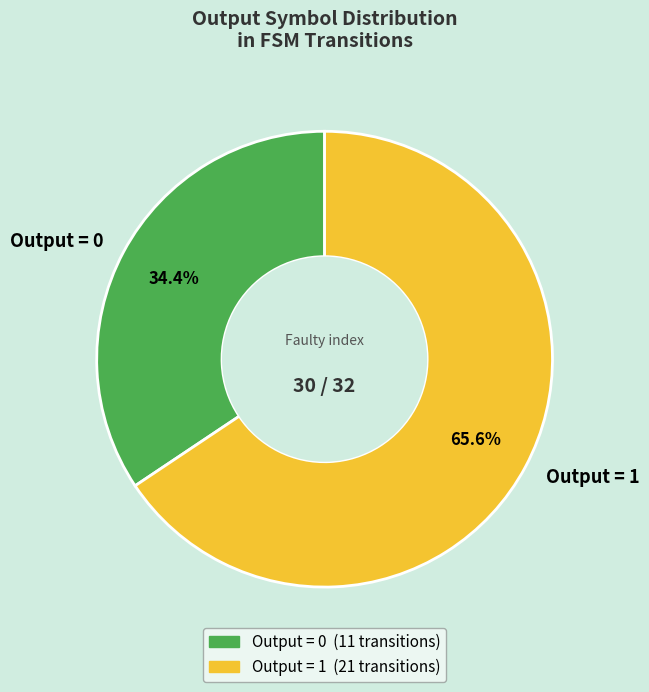

Count the number of slices in the pie.

2